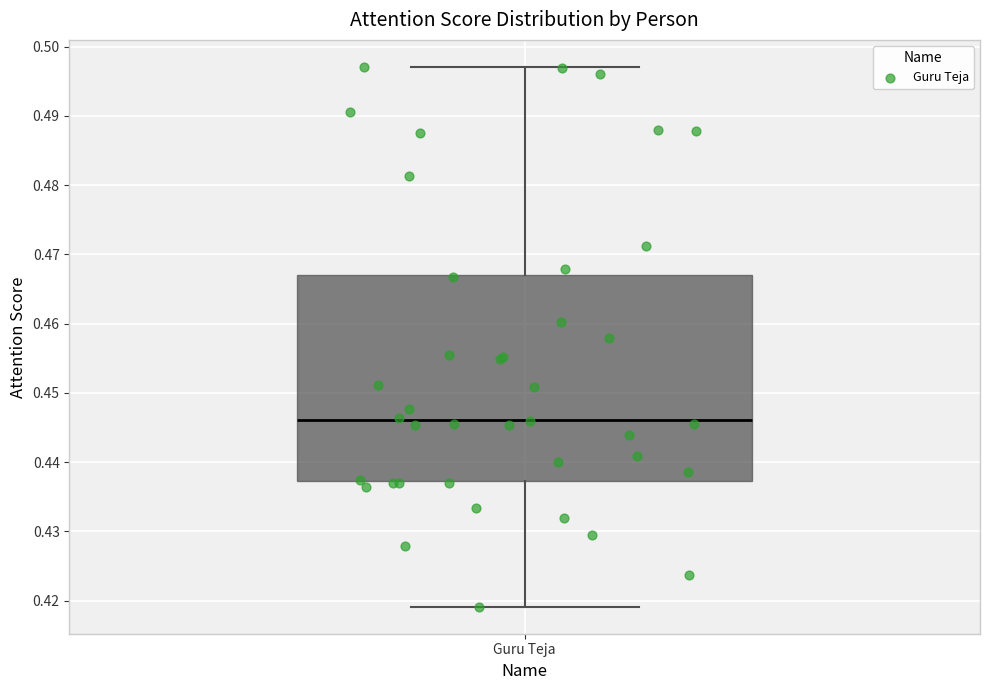

Read this box plot against the y-axis: the position of the median line, the range covered by the box, and the ends of both whiskers. The values are not printed on the chart, so give them approximately, as read against the axis.

median 0.446, box 0.437 to 0.467, whiskers 0.419 to 0.497